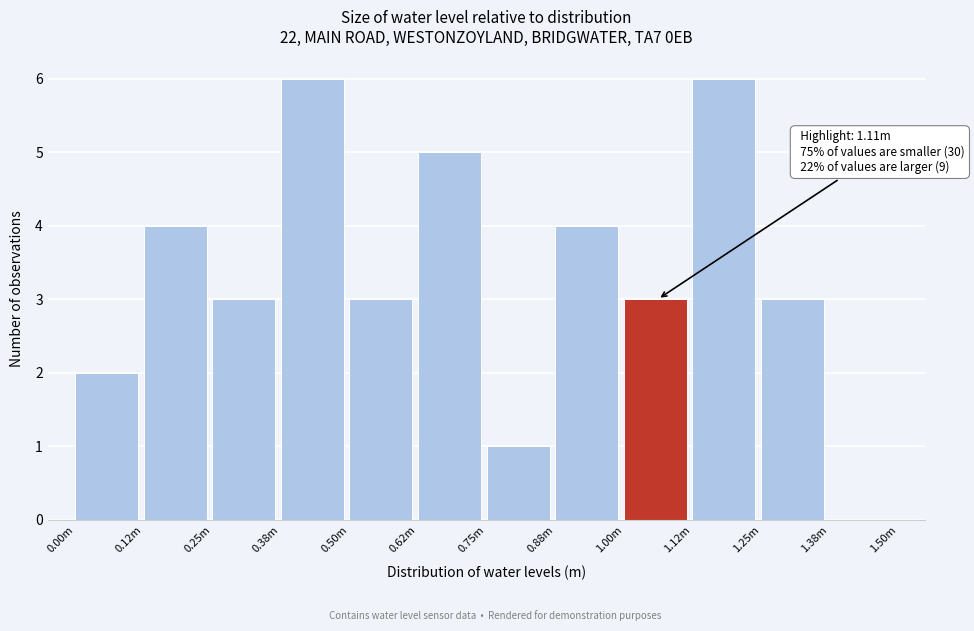

Reading right to left, list all the values displayed in this chart.

1.38m=0	1.25m=3	1.12m=6	1.00m=3	0.88m=4	0.75m=1	0.62m=5	0.50m=3	0.38m=6	0.25m=3	0.12m=4	0.00m=2